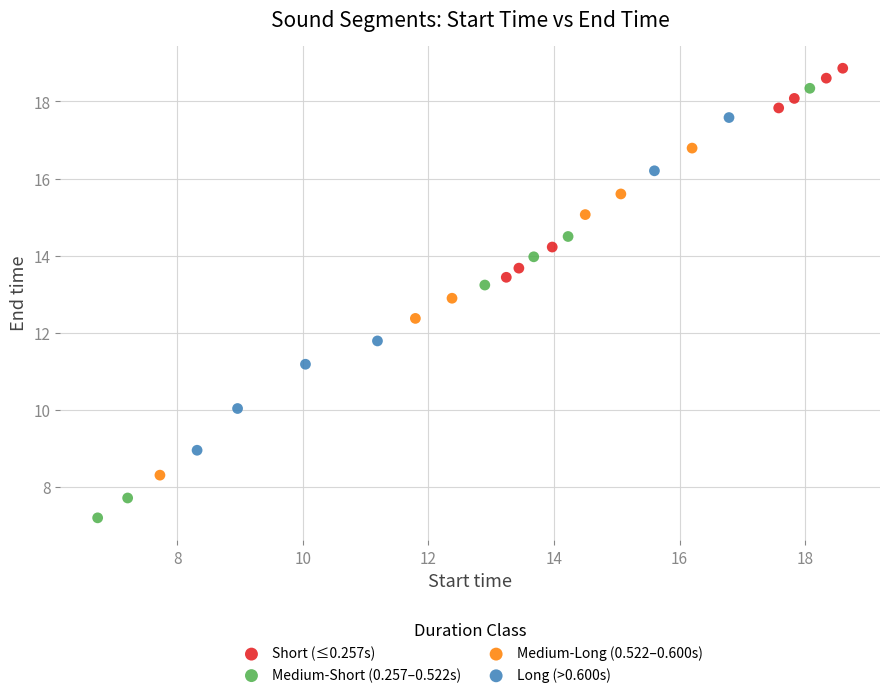

Which series contains the highest Y value?

Short (≤0.257s)